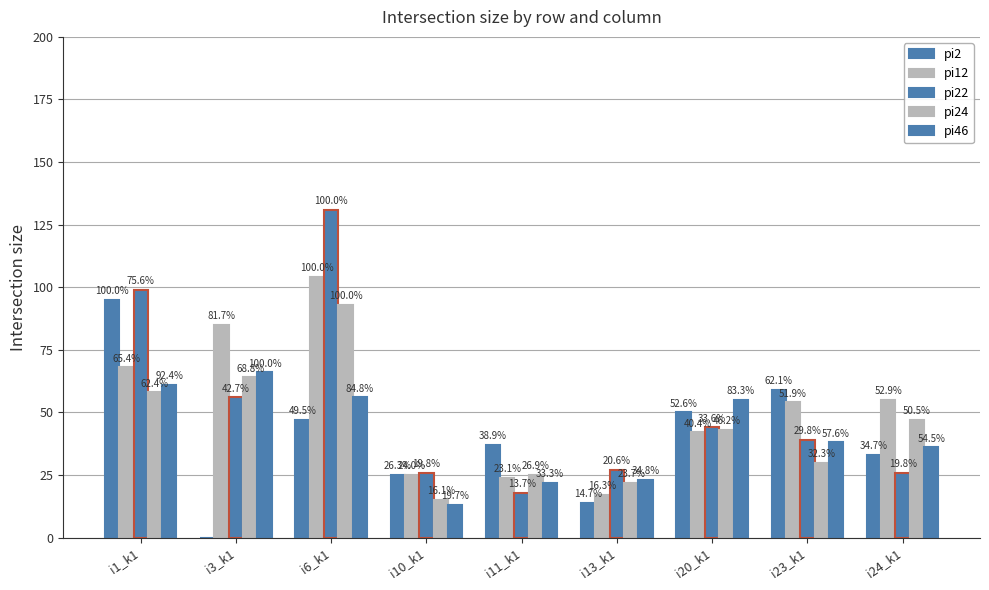

How many groups of bars are there?

9